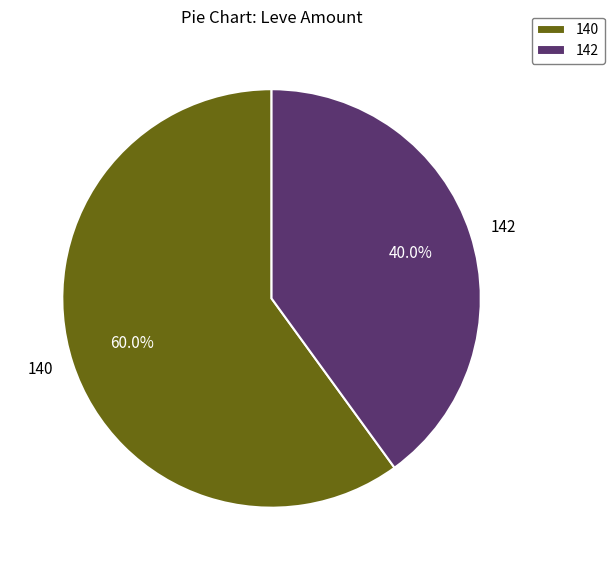

Which category has the biggest portion of the pie?

140